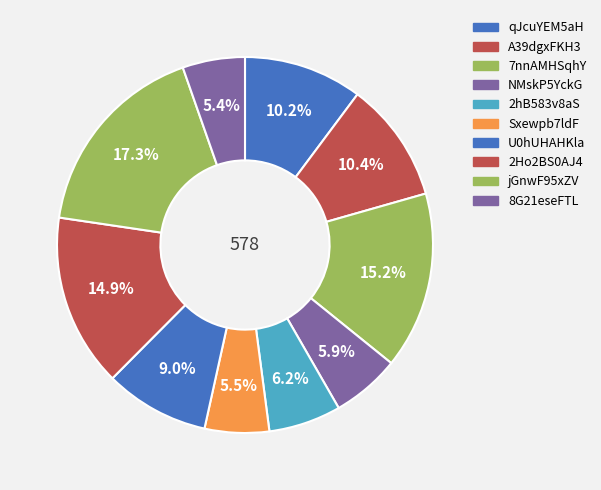

How many segments does this pie chart have?

10